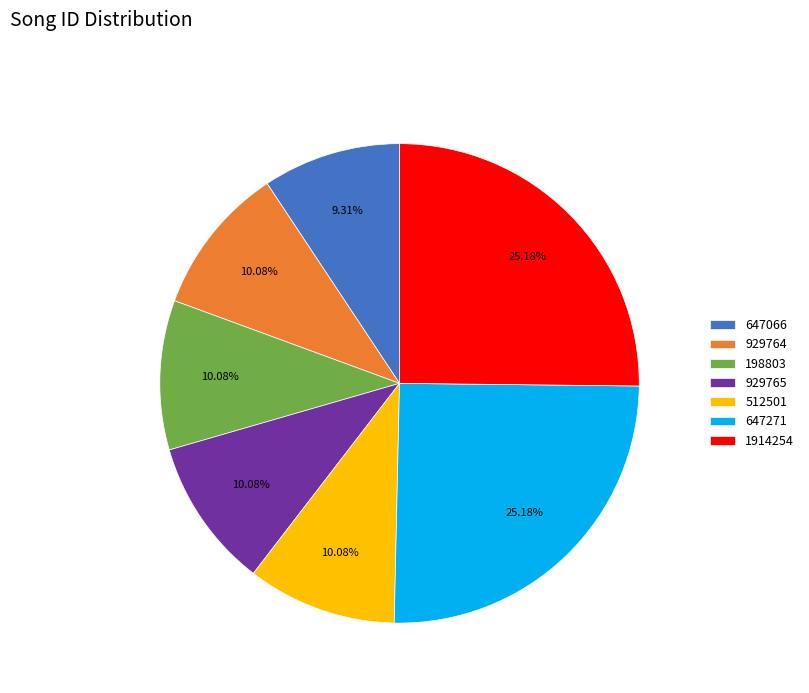

To the nearest percent, what portion does 929764 represent?

10%